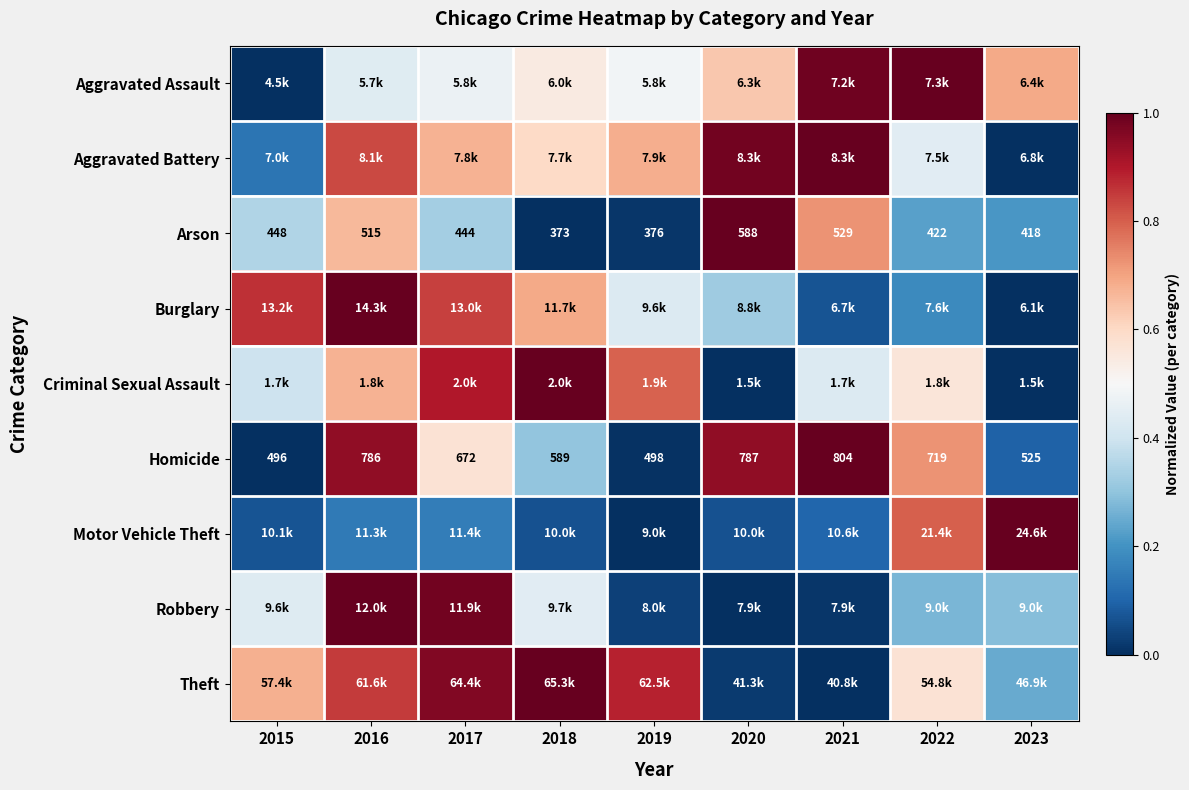

How many values in the Homicide series are below 672?

4